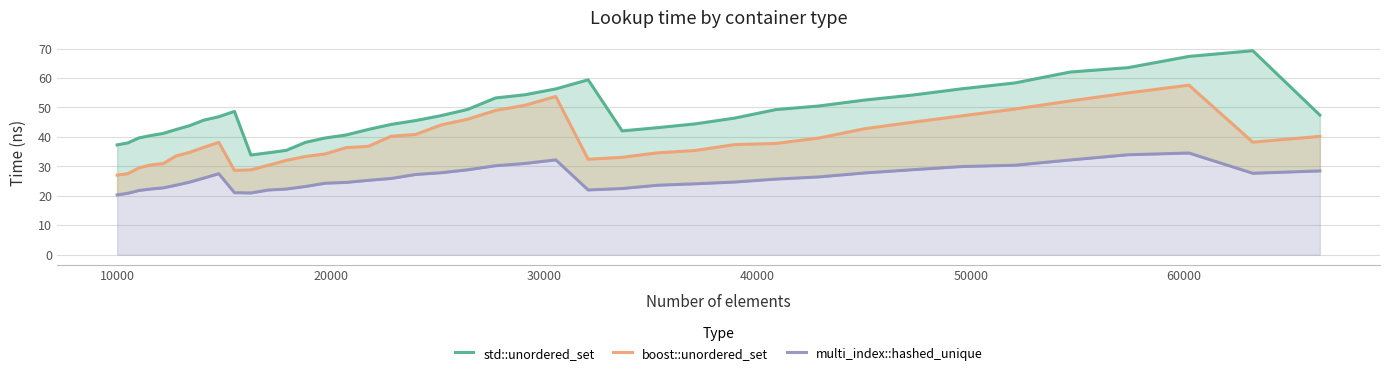

How many lines are shown in the chart?

3